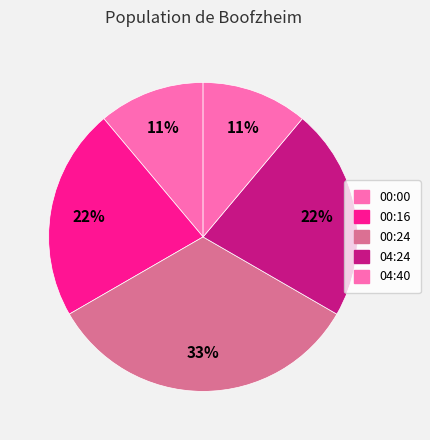

Count the number of slices in the pie.

5